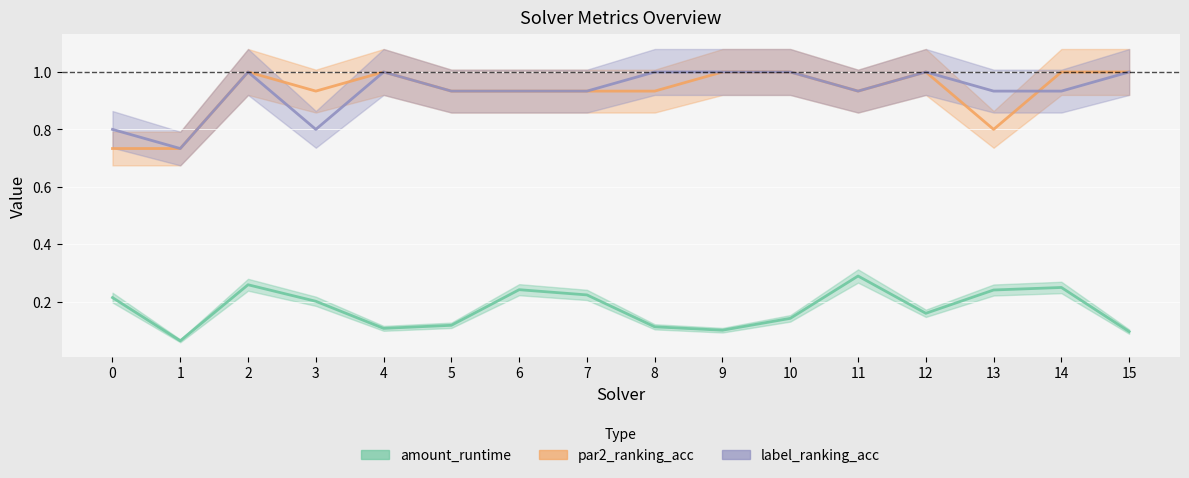

Read the label_ranking_acc value at 1.

0.7